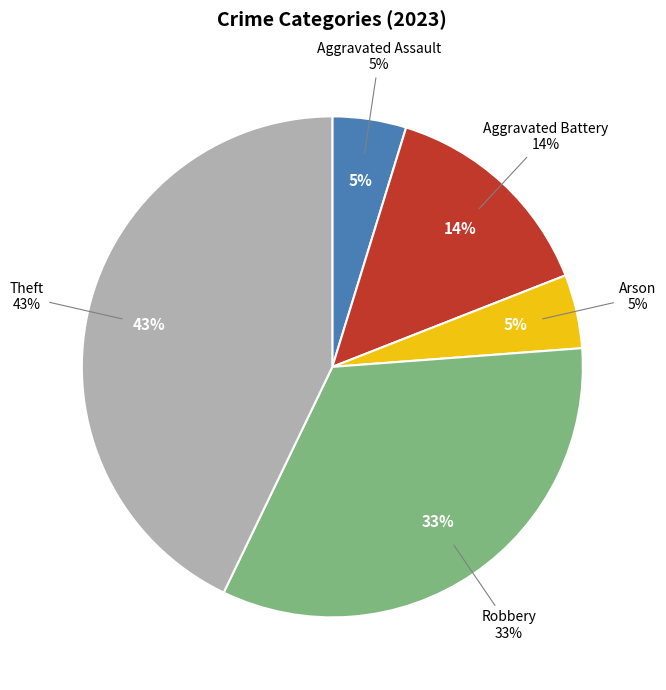

What percentage do Robbery and Aggravated Battery together represent?

47.6%